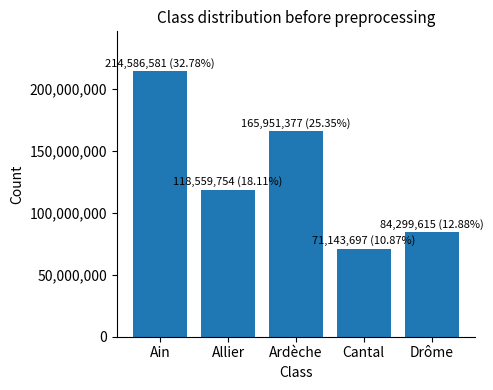

Reading left to right, list all the values displayed in this chart.

Ain=214586581	Allier=118559754	Ardèche=165951377	Cantal=71143697	Drôme=84299615